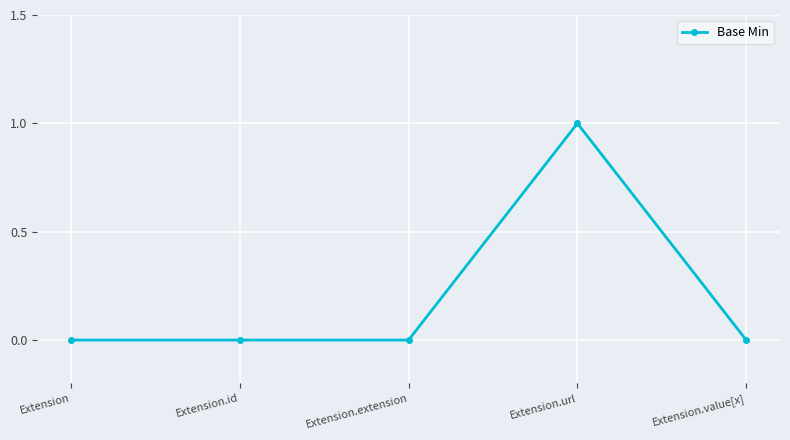

True or false: the data shows 0 at Extension.value[x].

True